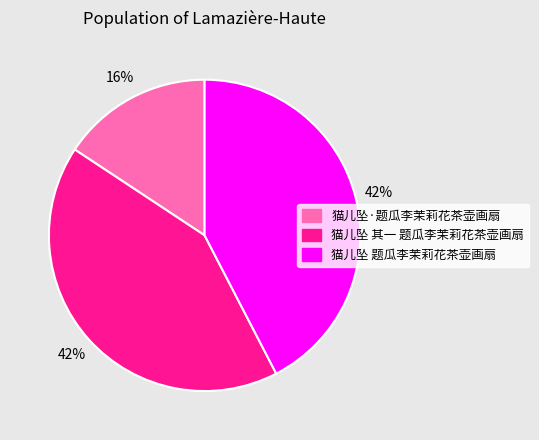

To the nearest percent, what is the combined percentage of 猫儿坠 题瓜李茉莉花茶壶画扇 and 猫儿坠·题瓜李茉莉花茶壶画扇?

58%